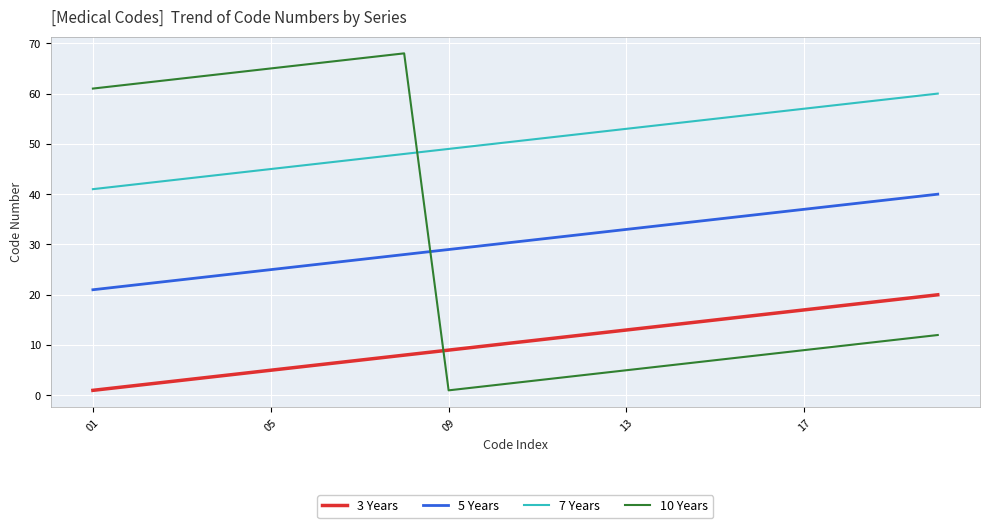

What is the sum of all 10 Years values?

594